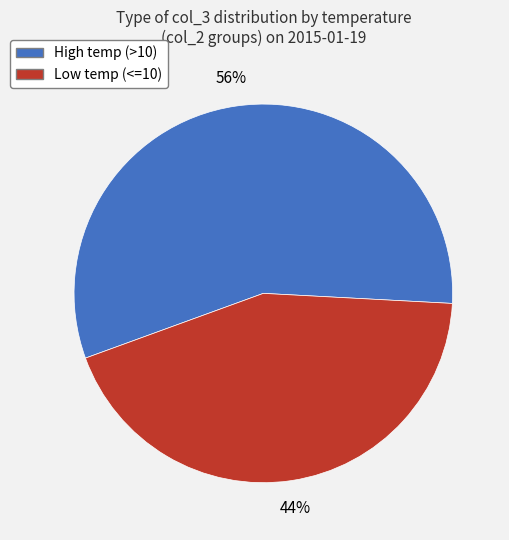

Is there a majority slice in this chart?

Yes